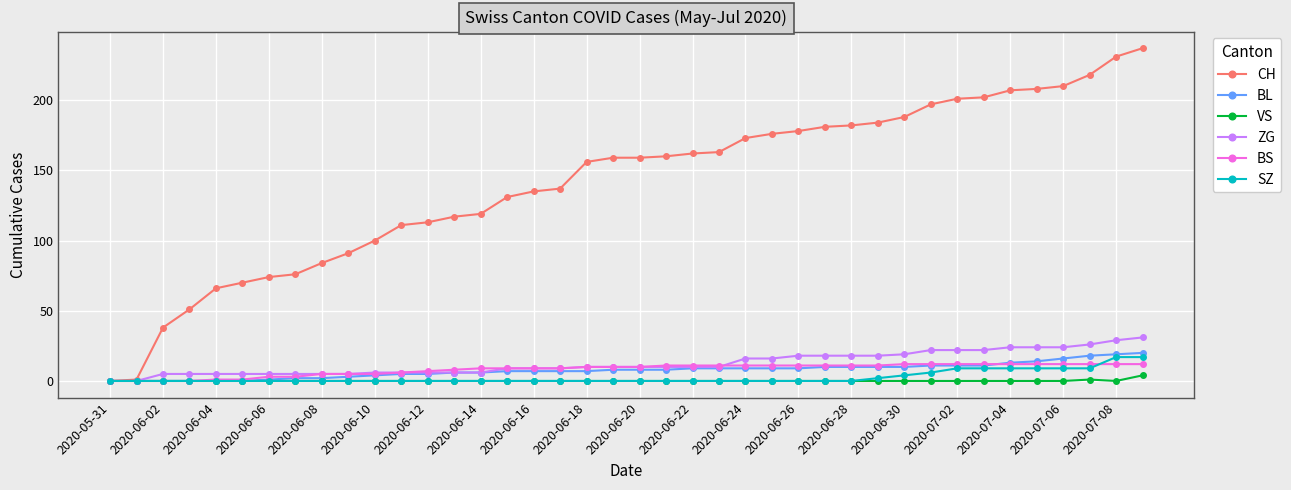

Which series has the largest range (max minus min)?

CH